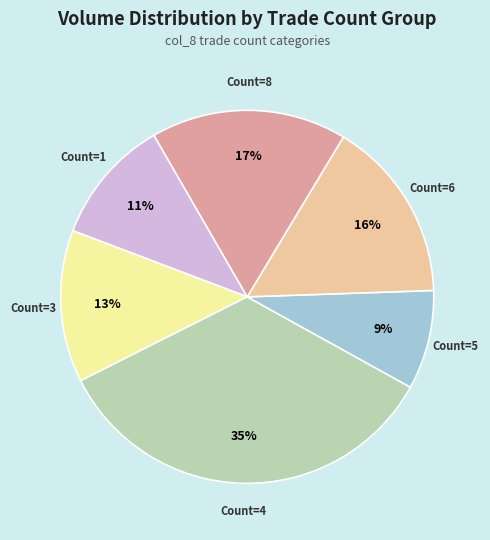

To the nearest percent, what is the difference between the largest and smallest slice percentages?

26%